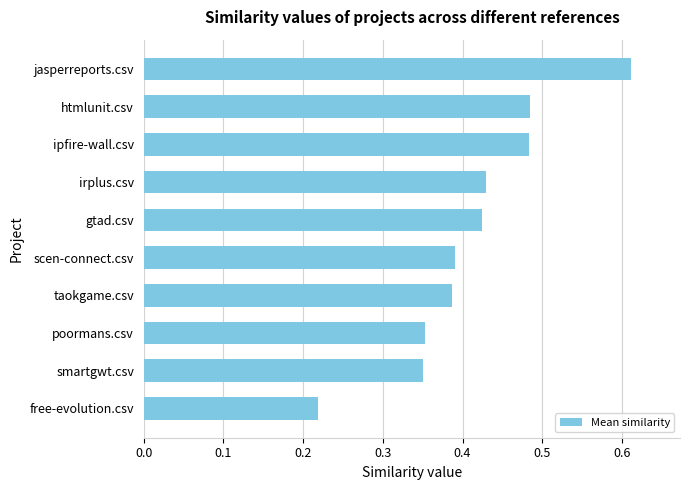

True or false: the data shows 0.2 at poormans.csv.

False